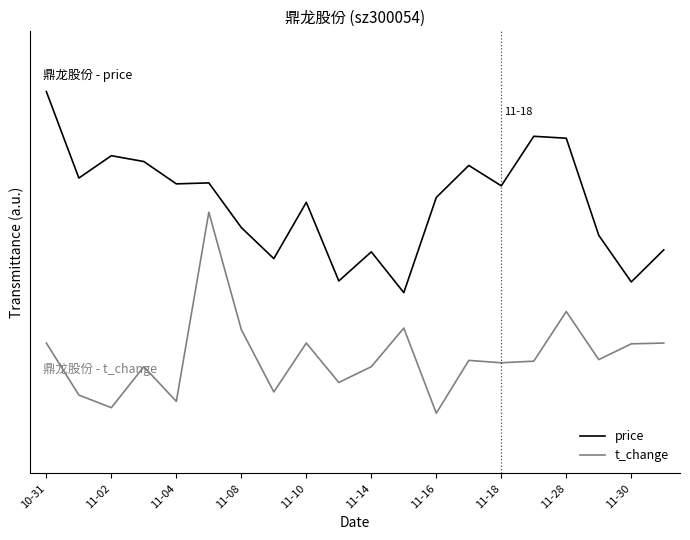

At which label is t_change closest to 0?

11-16